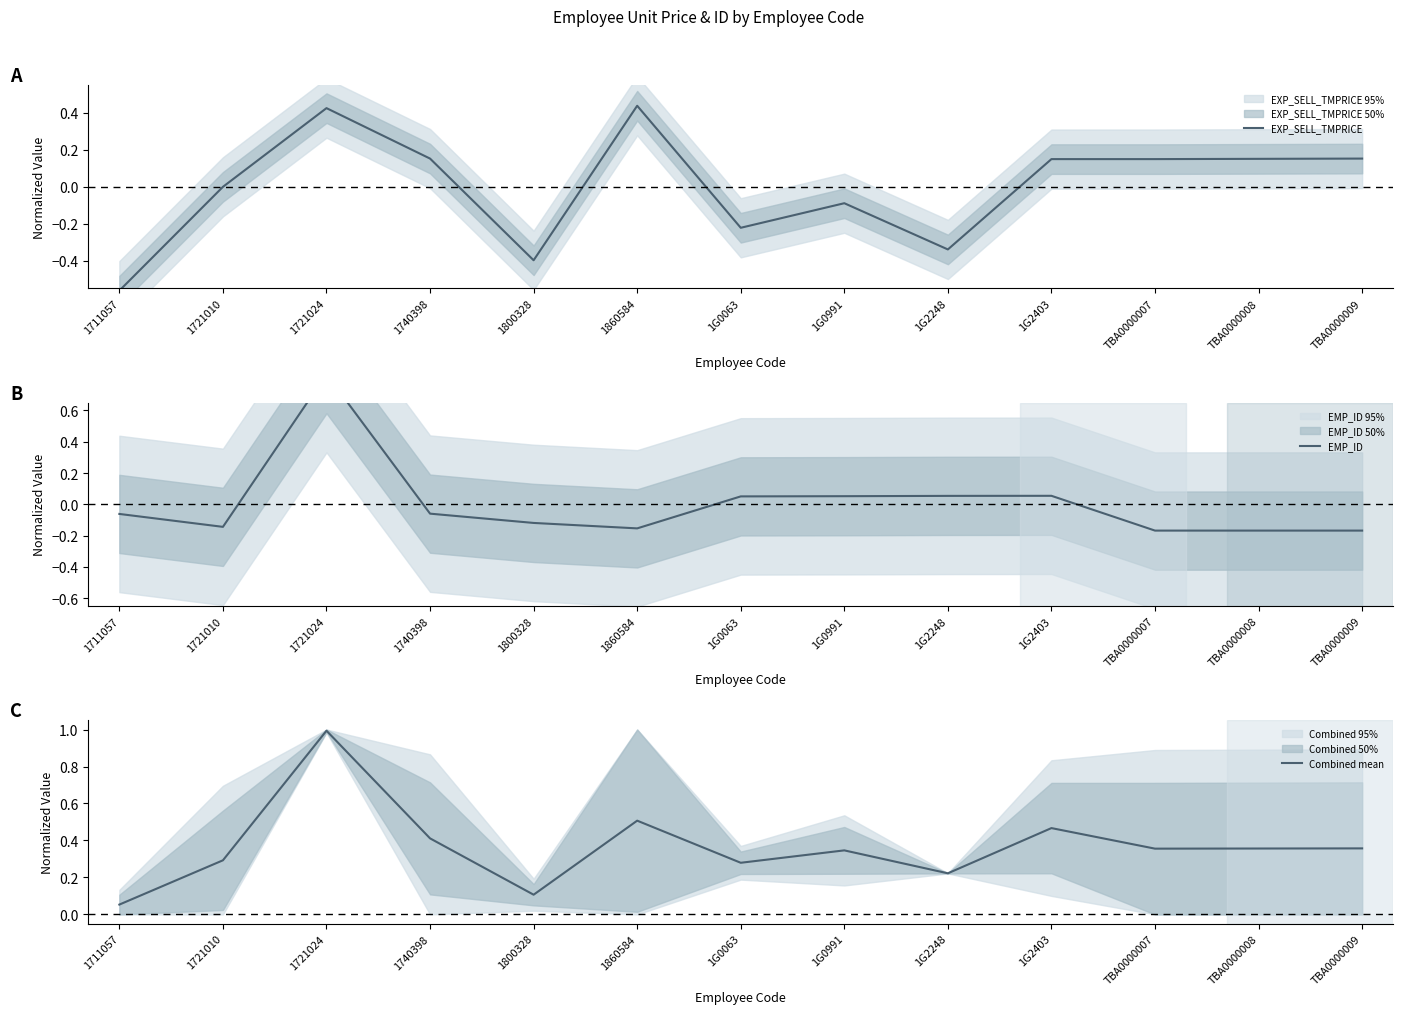

How many negative values does the EXP_SELL_TMPRICE series have?

6